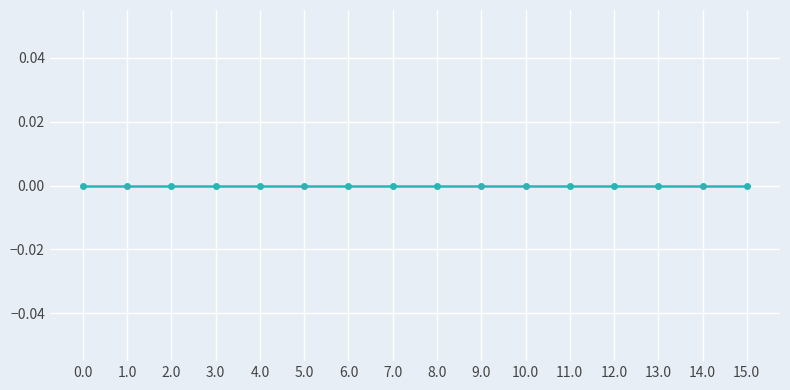

Rank the categories by value from lowest to highest.

0, 1, 2, 3, 4, 5, 6, 7, 8, 9, 10, 11, 12, 13, 14, 15